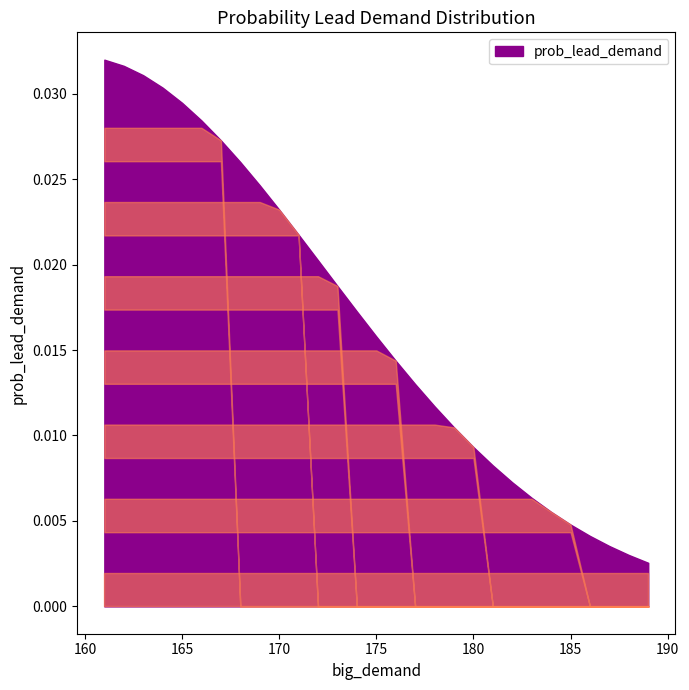

The value at 182 is 0.0. True or false?

False